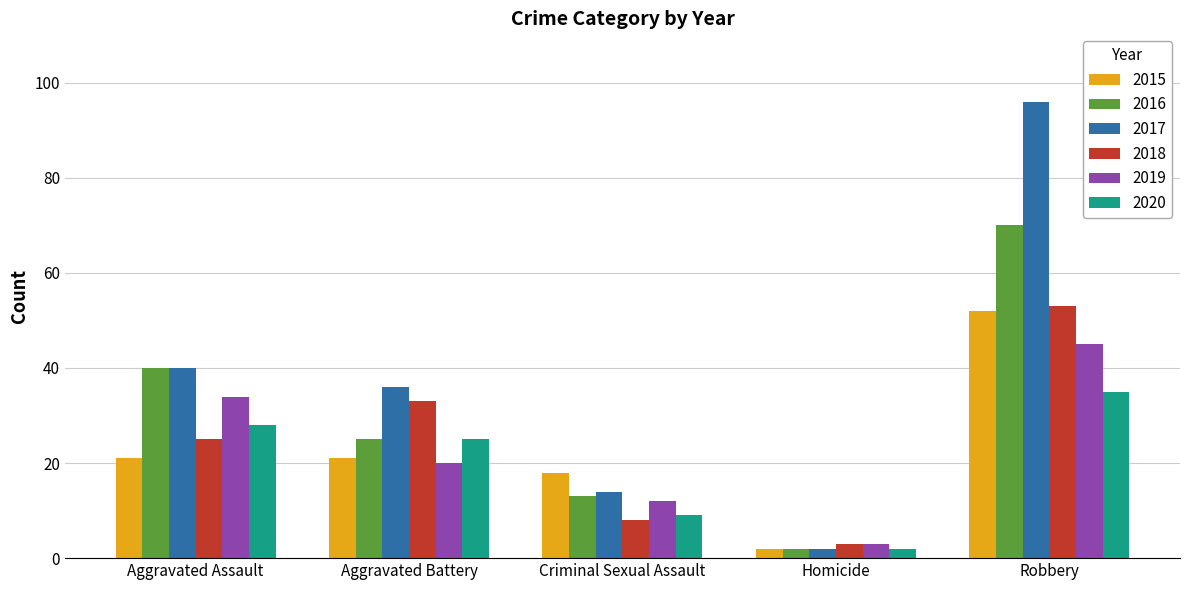

Reading right to left, list all the values displayed in this chart.

2015: 52	2	18	21	21
2016: 70	2	13	25	40
2017: 96	2	14	36	40
2018: 53	3	8	33	25
2019: 45	3	12	20	34
2020: 35	2	9	25	28